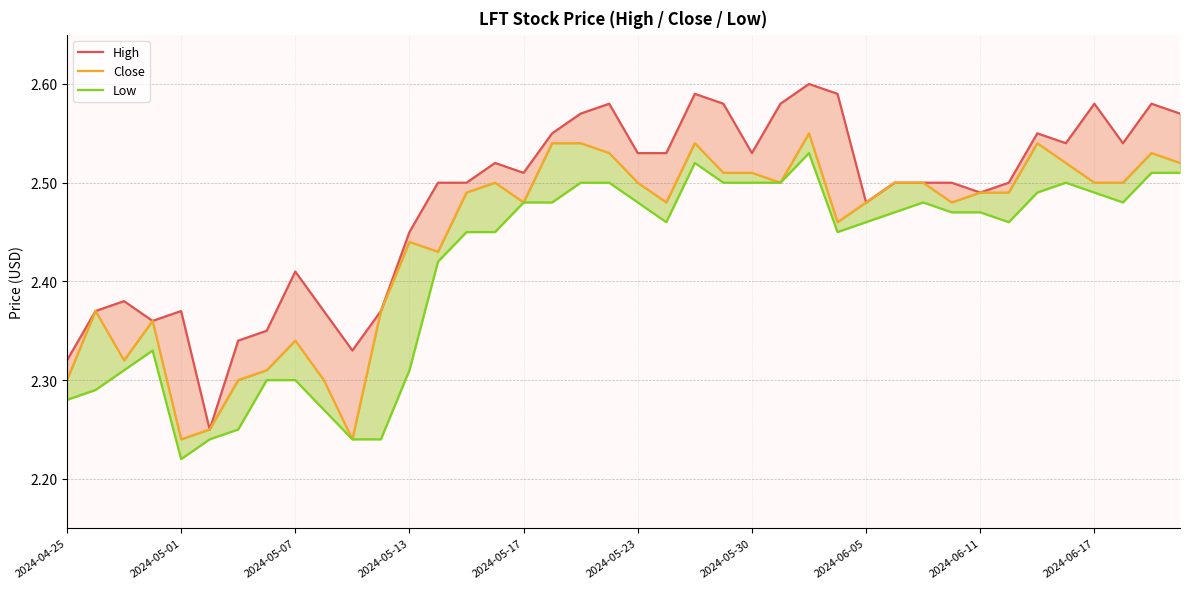

True or false: Low has more than 0 points higher than both neighbors.

True